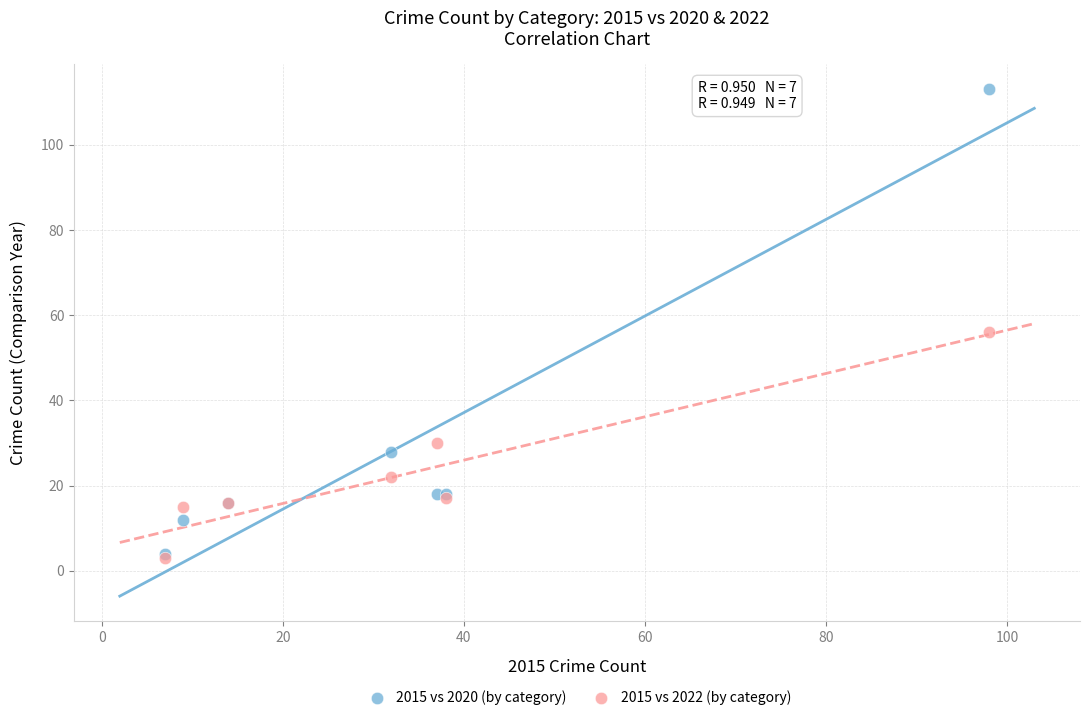

What are all the series names shown in the legend?

2015 vs 2020 (by category), 2015 vs 2022 (by category)